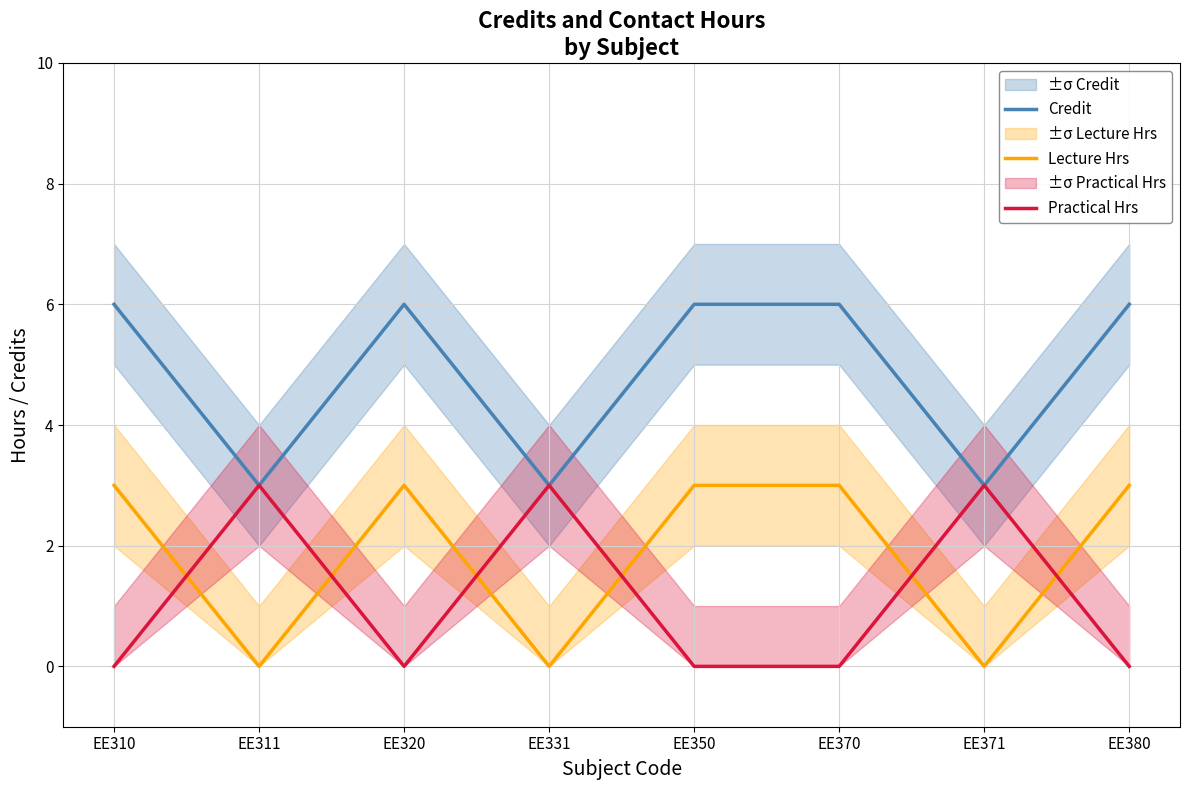

How many Lecture Hrs values are between 0 and 3?

8